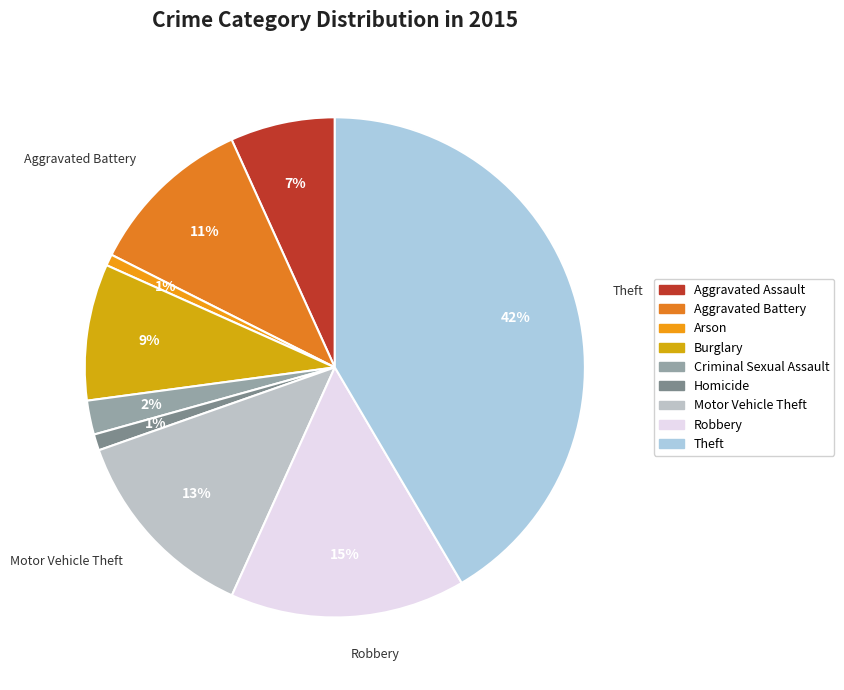

How many slices are in this pie chart?

9